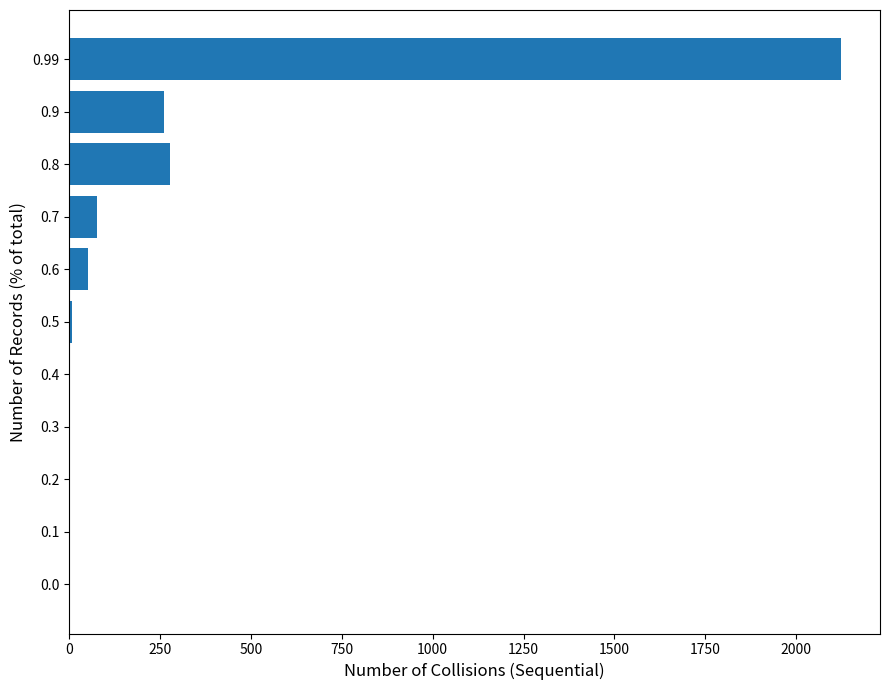

Between 0.0 and 0.9, which is larger?

0.9